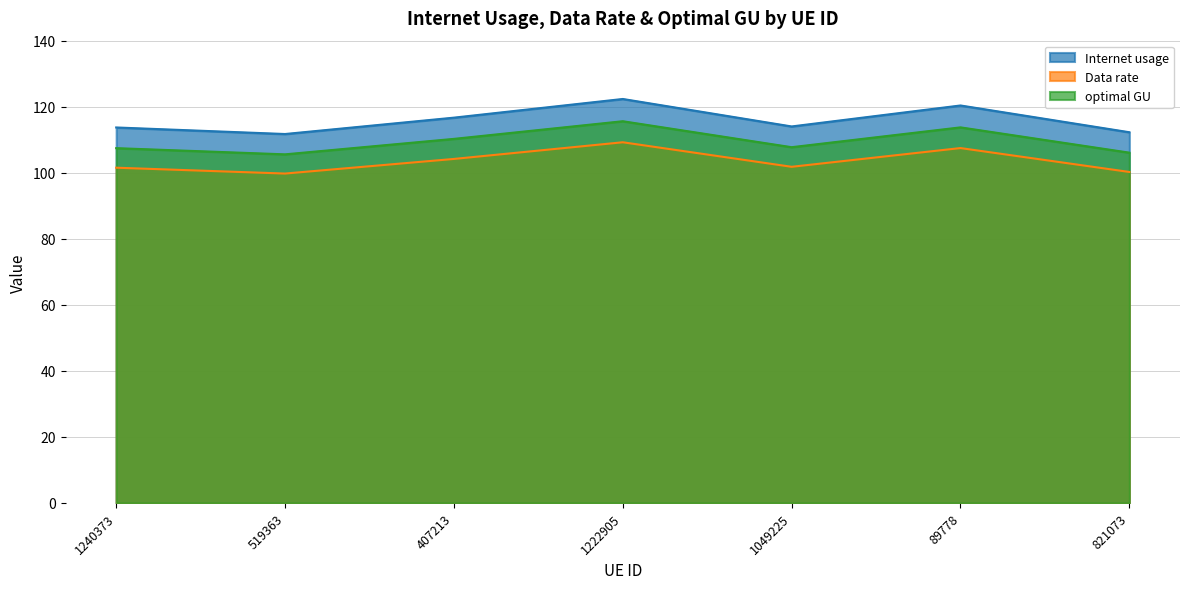

Rank the series by their maximum value, from lowest to highest.

Data rate, optimal GU, Internet usage